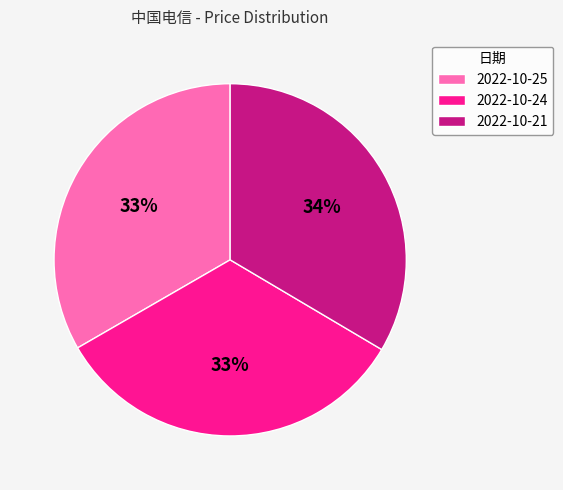

Count the number of slices in the pie.

3